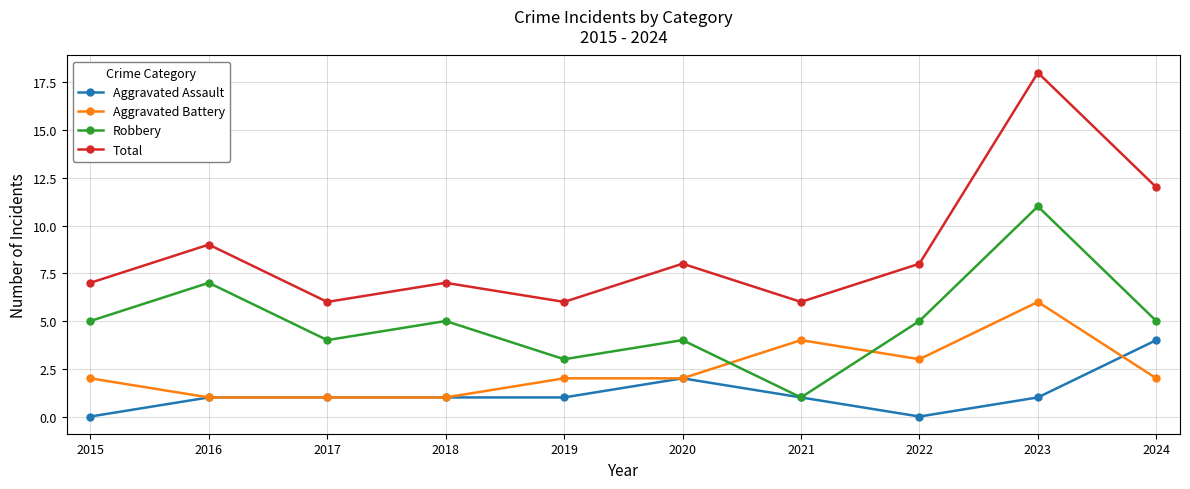

True or false: Total and Aggravated Assault intersect in this chart.

False